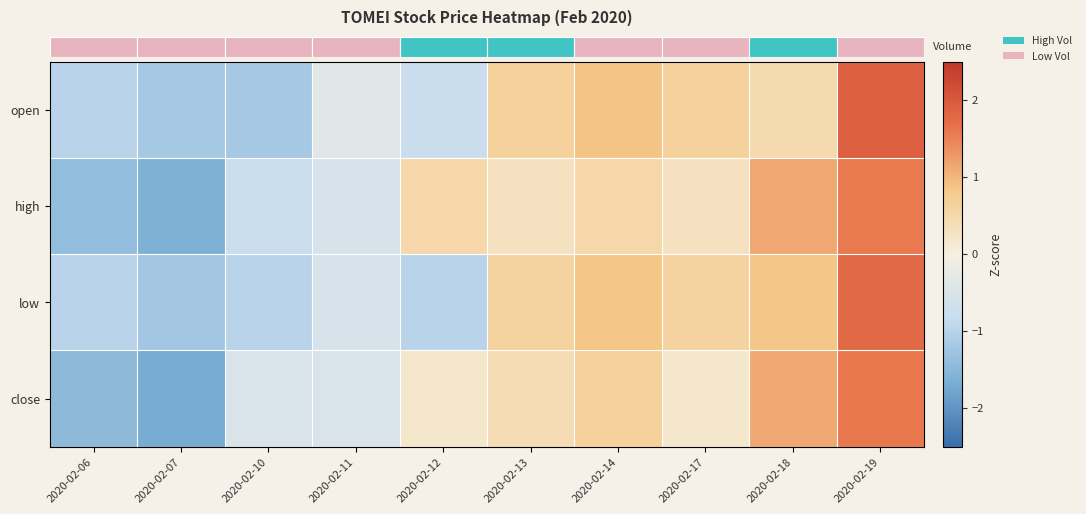

Between 2020-02-13 and 2020-02-17, which series saw the biggest shift?

close